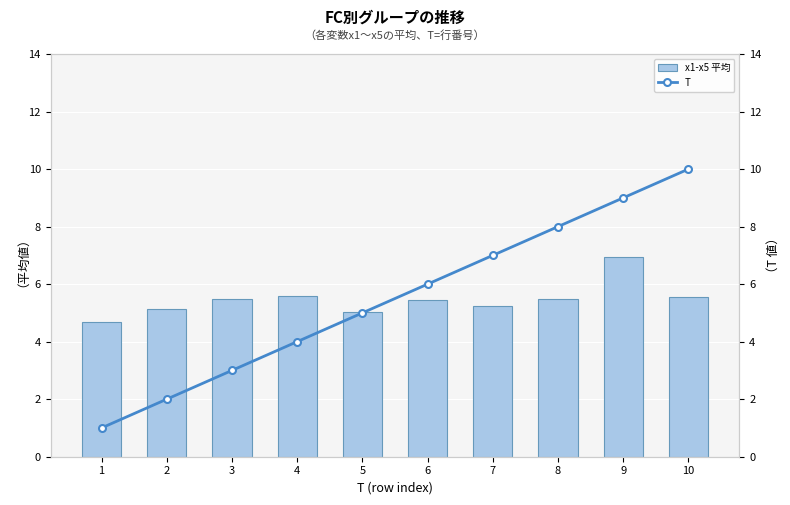

What is the spread (max minus min) of values at 7?

1.8